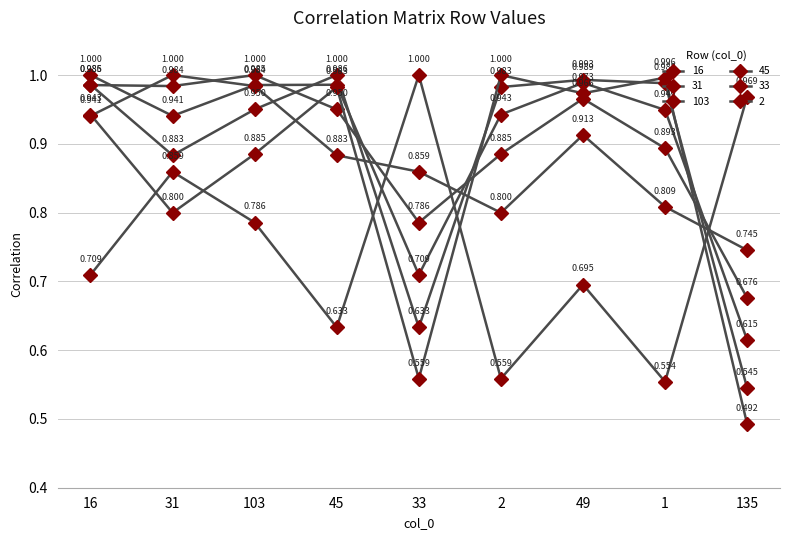

How many categories are shown in the chart?

9